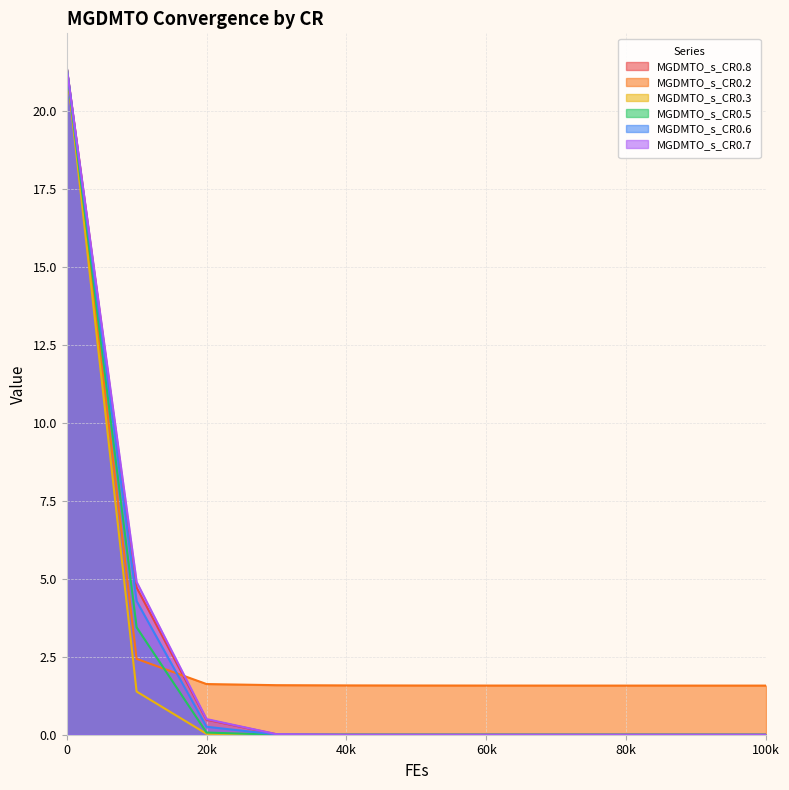

What is the highest value of the MGDMTO_s_CR0.5 series?

21.4